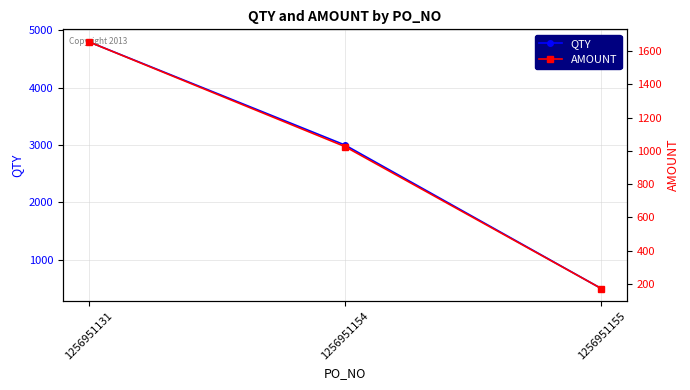

Is the value of AMOUNT at 1256951155 greater than the value of QTY at 1256951155?

No